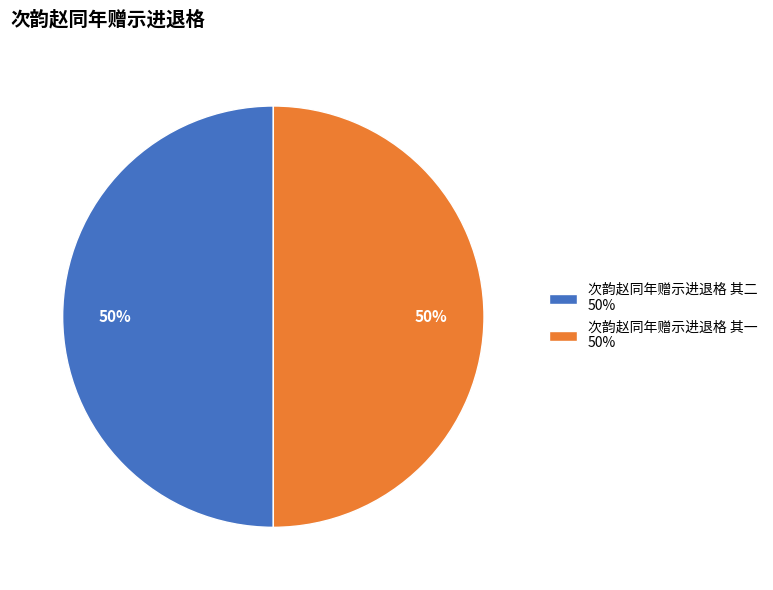

To the nearest percent, what is the combined percentage of 次韵赵同年赠示进退格 其二 50% and 次韵赵同年赠示进退格 其一 50%?

100%